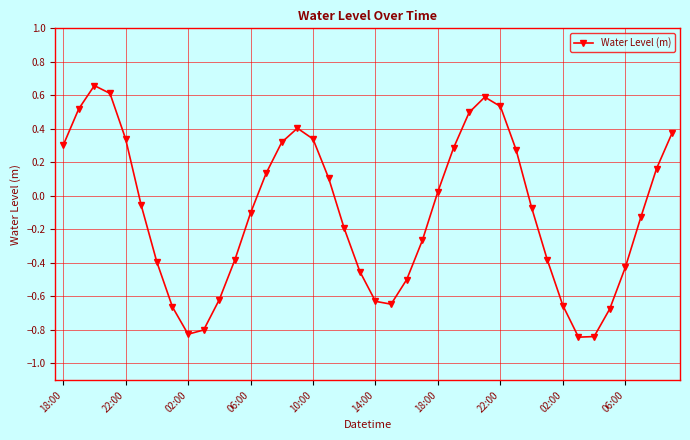

What is the sum of all values?

-4.1